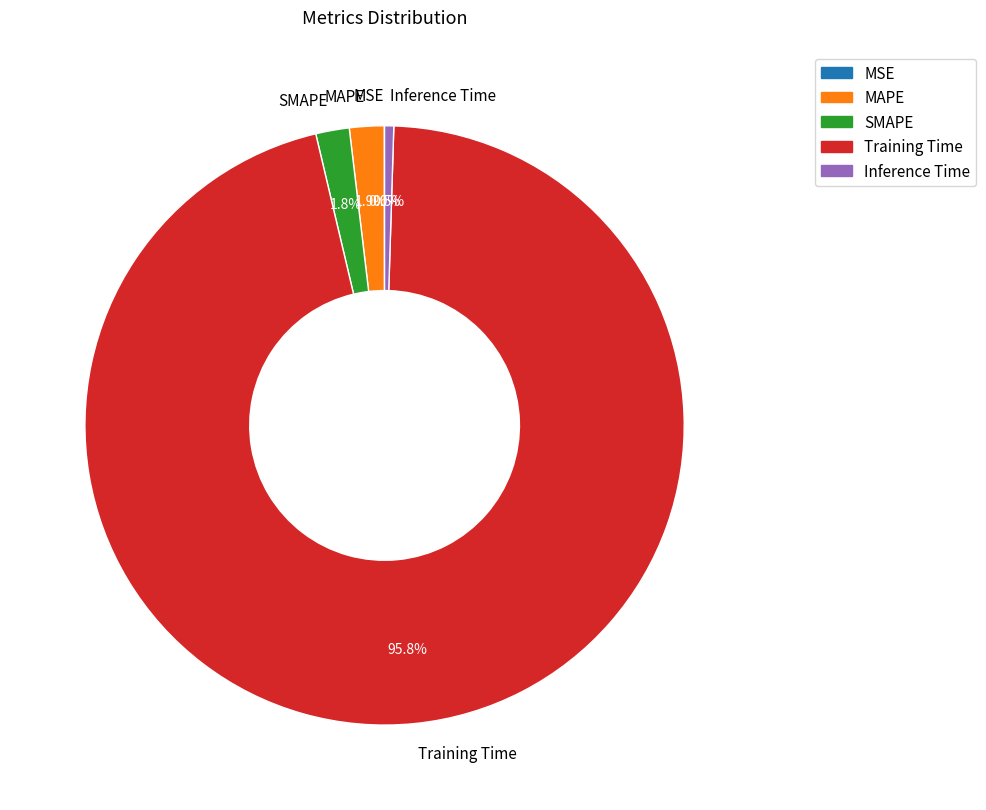

Does Inference Time account for over 50% of the chart?

No